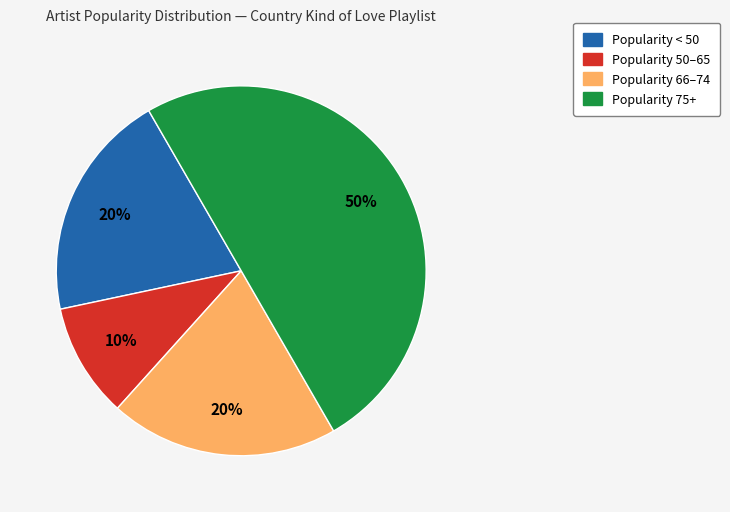

Is the sum of Popularity 66–74 and Popularity < 50 greater than half?

No